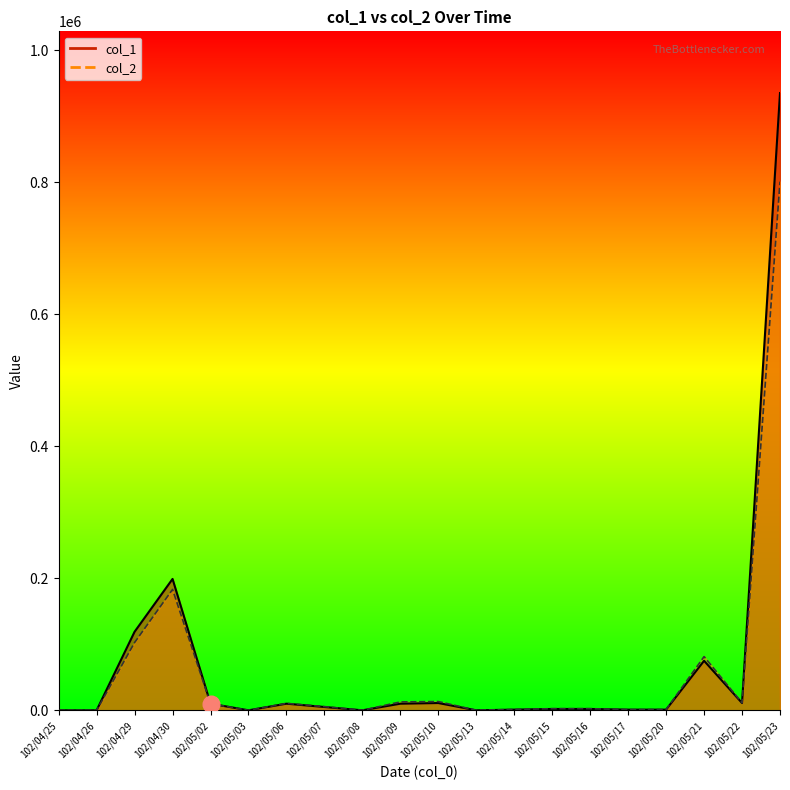

At which label does col_2 first exceed 5550?

102/04/29